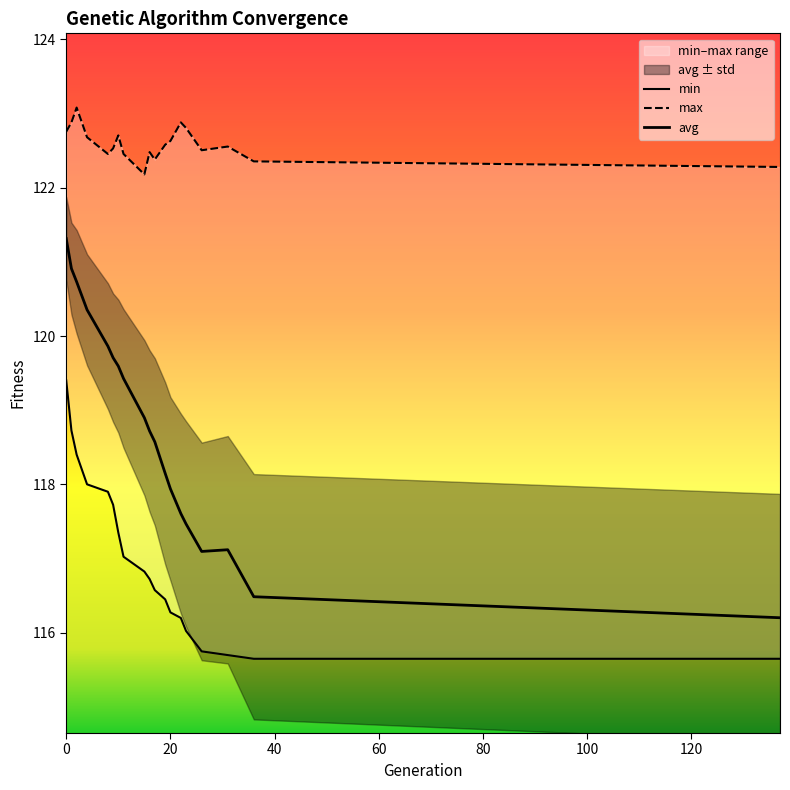

True or false: min and avg intersect in this chart.

False